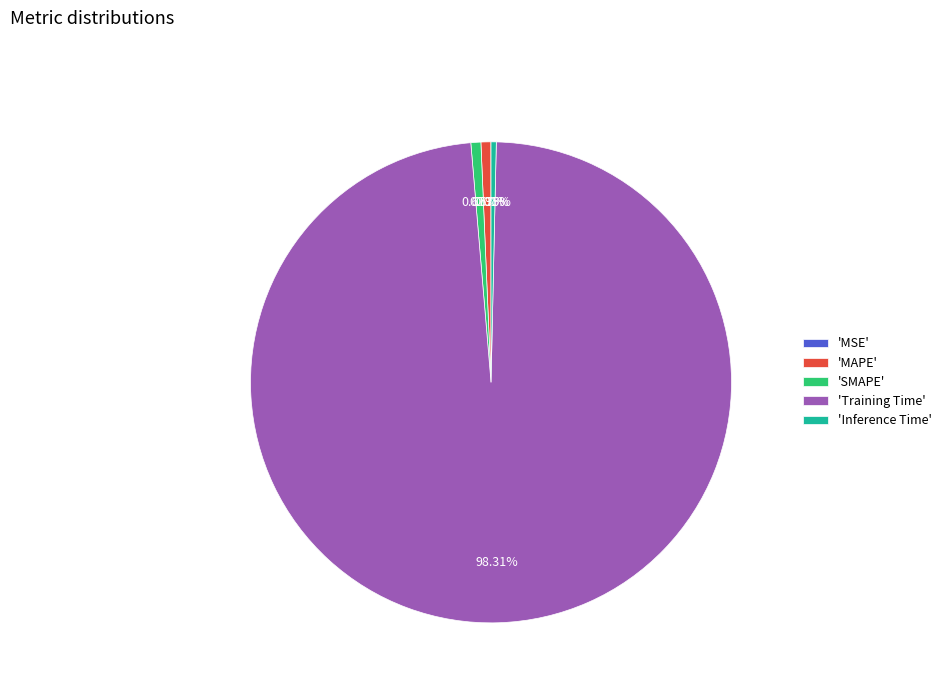

Does any single category account for the majority?

Yes